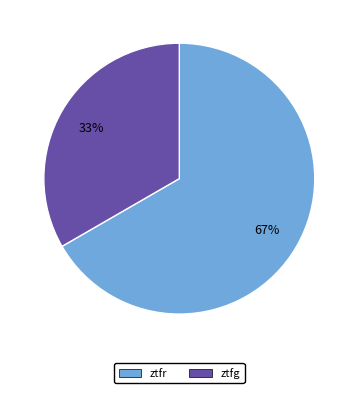

Does any single category account for the majority?

Yes